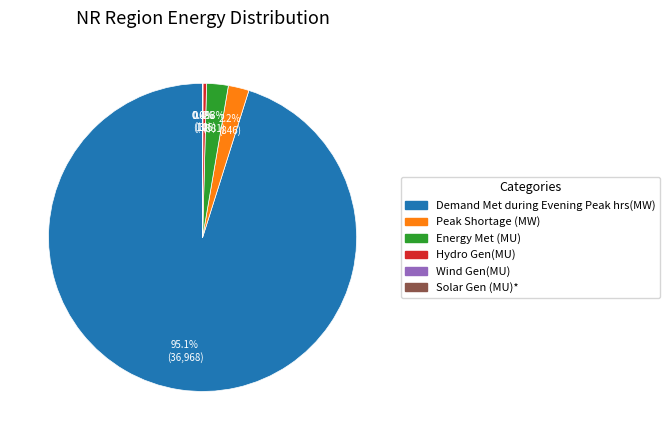

What is the largest slice in the pie chart?

Demand Met during Evening Peak hrs(MW)